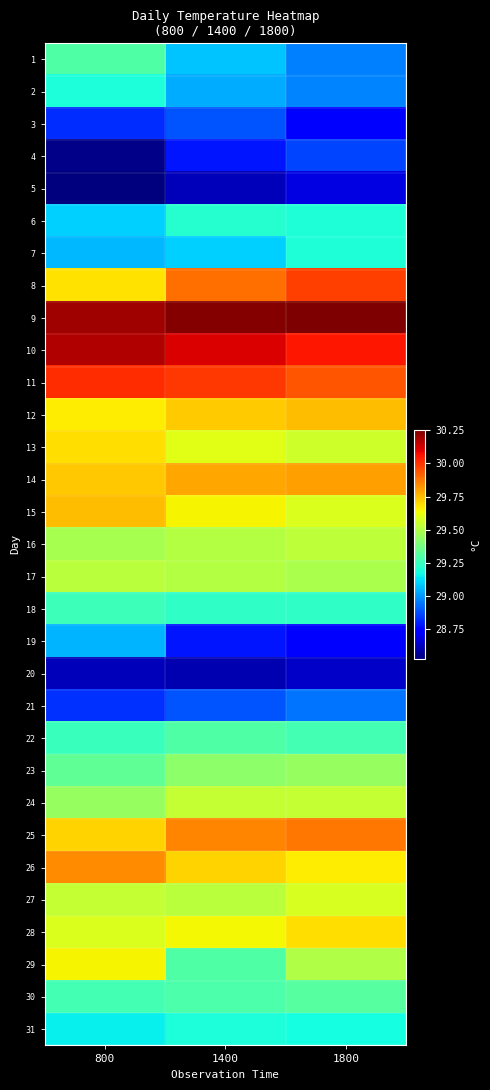

Which has a higher value, 1400 or 800?

800